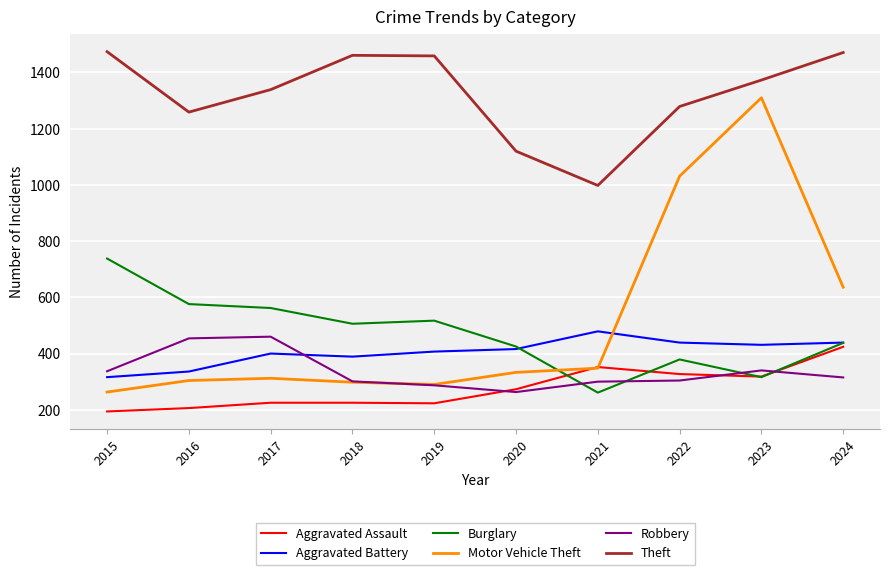

What is the maximum value for Theft?

1474